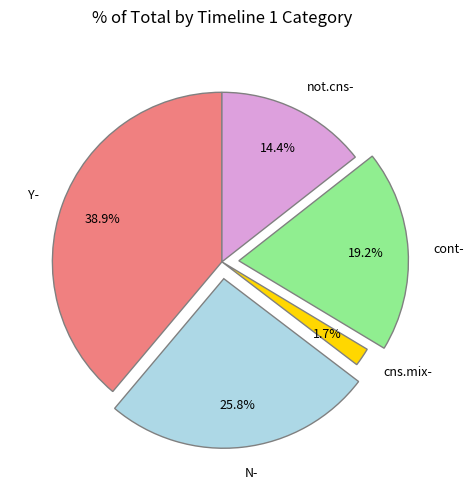

Approximately how many times larger is the value at not.cns- compared to N-?

0.6